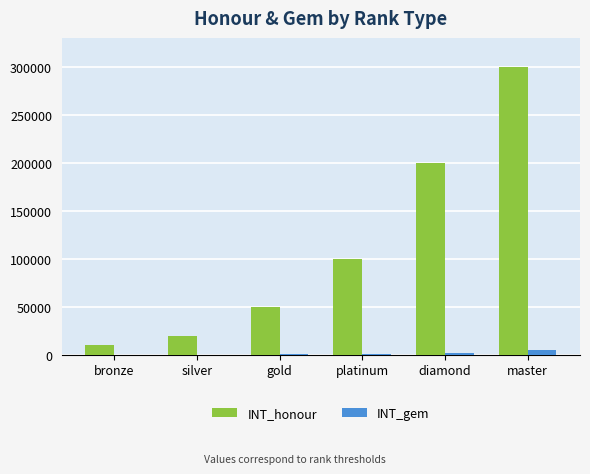

Which category has the highest value in the INT_honour series?

master